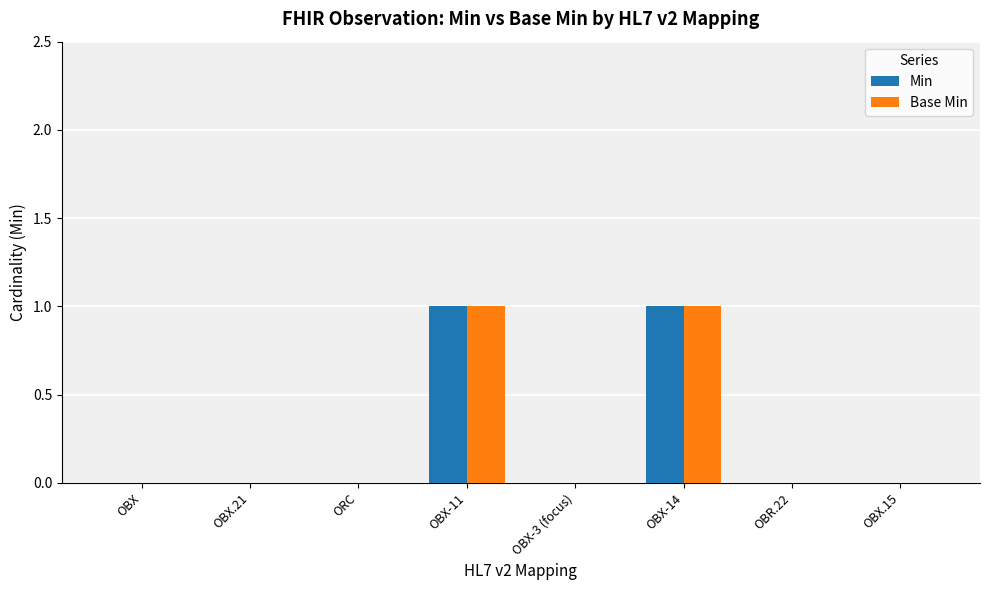

What are all the series names shown in the legend?

Min, Base Min